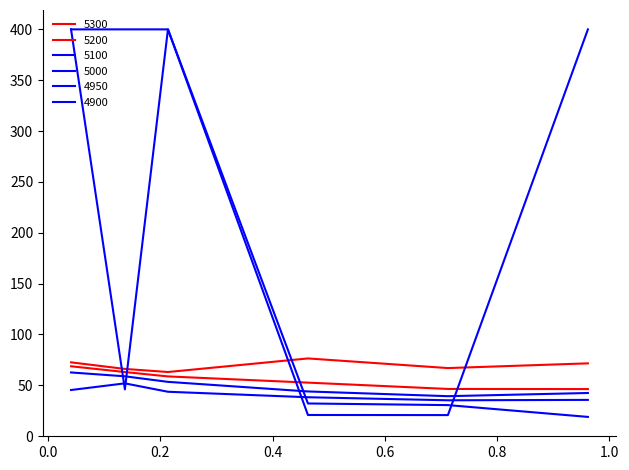

Does the chart display data point markers on the line(s)?

No